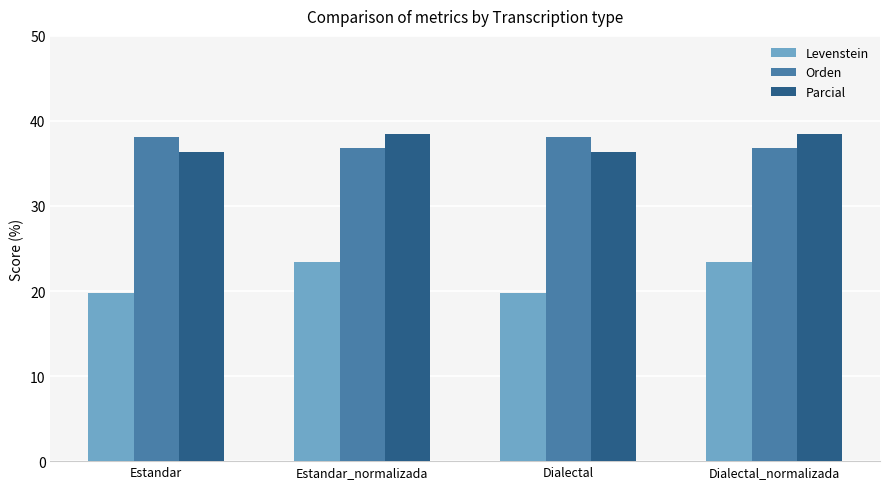

What is the maximum value for Parcial?

38.5